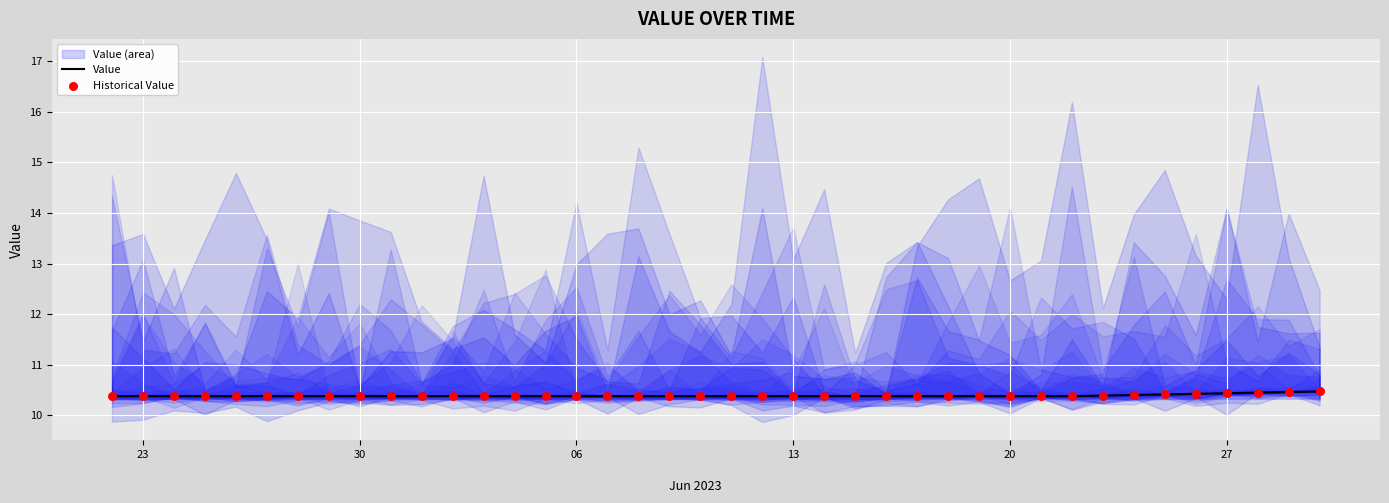

At how many categories does at least one series exceed 10?

40